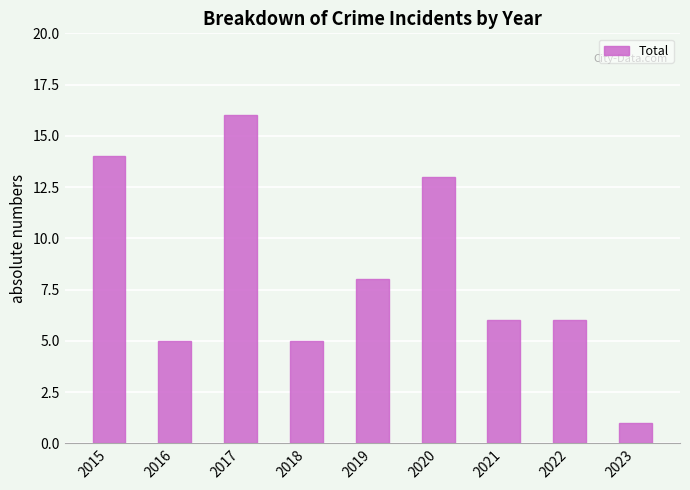

Reading right to left, extract all data points from this chart.

1	6	6	13	8	5	16	5	14